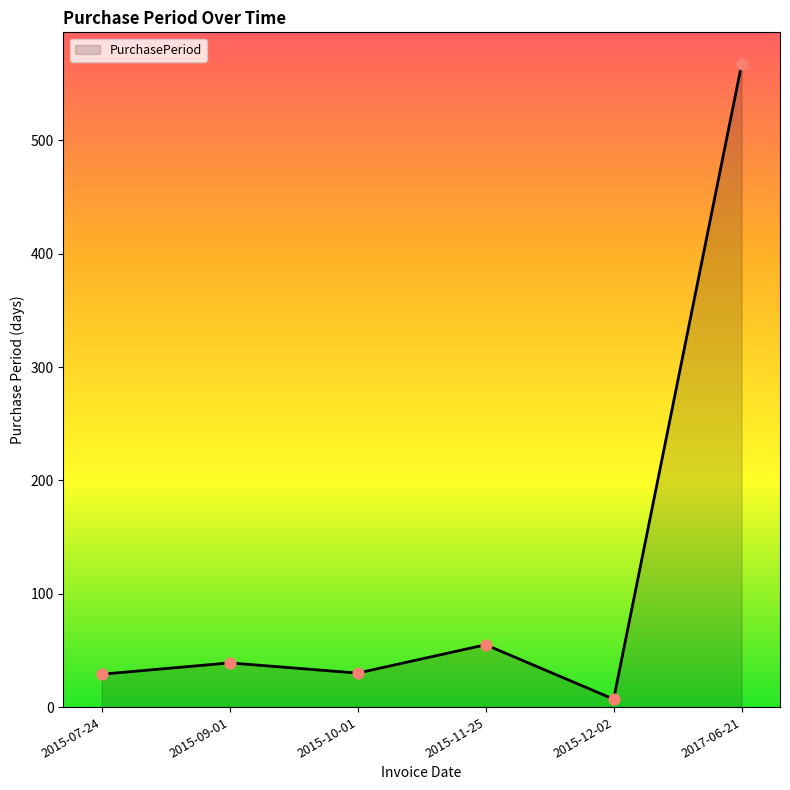

What is the change in value from 2015-07-24 to 2015-10-01?

+1